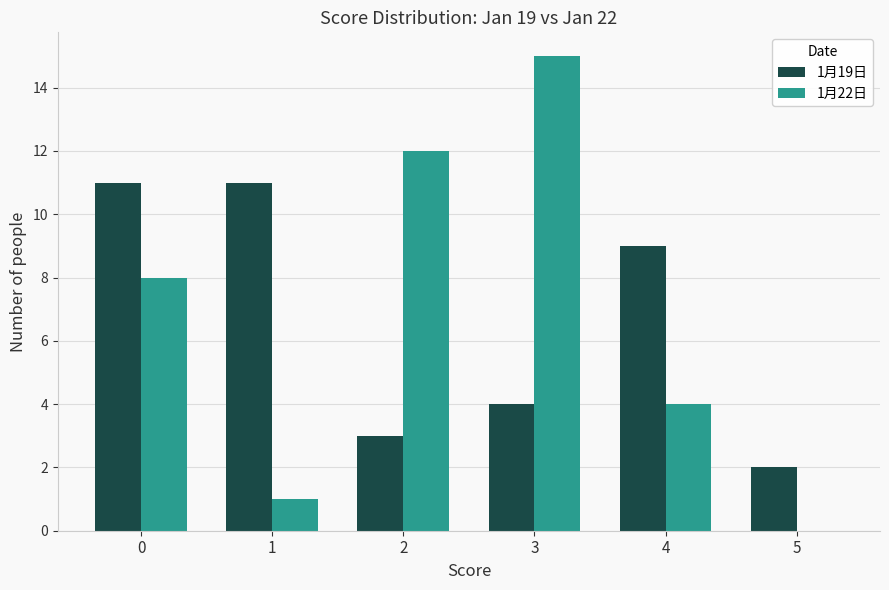

What is the difference between the 1月22日 values at 3 and 1?

14